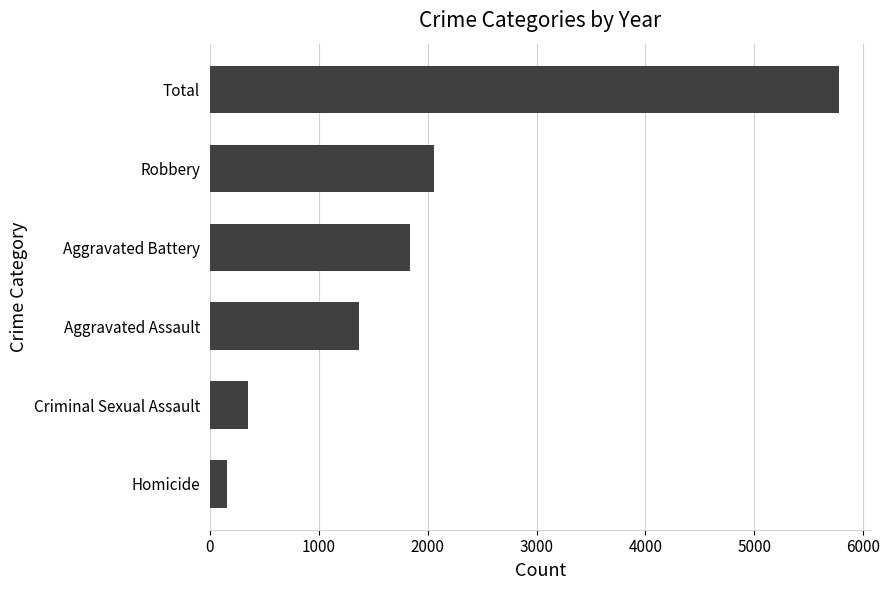

List the labels in order of value, smallest first.

Homicide, Criminal Sexual Assault, Aggravated Assault, Aggravated Battery, Robbery, Total